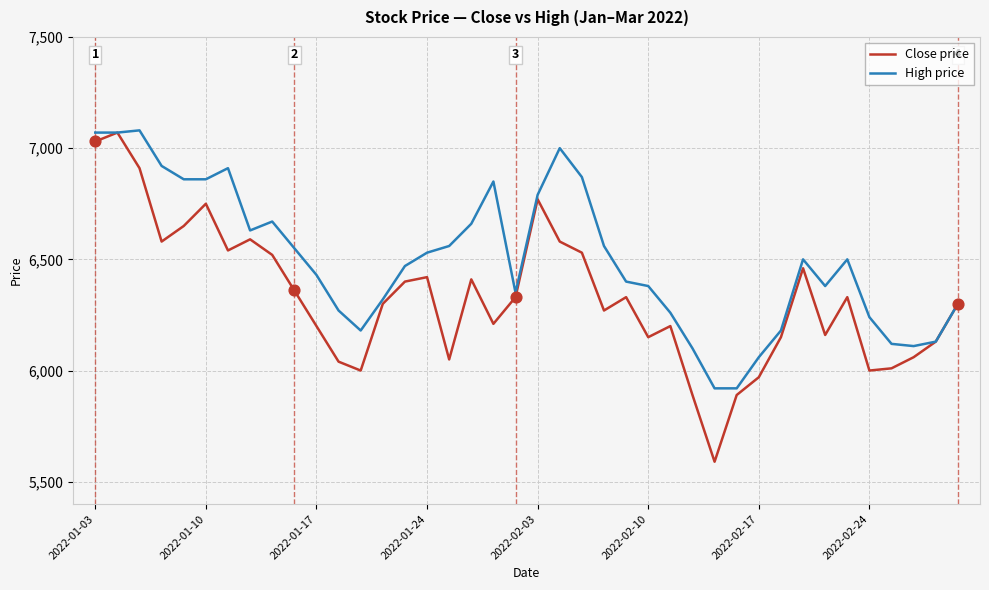

What are all the series names shown in the legend?

Close price, High price